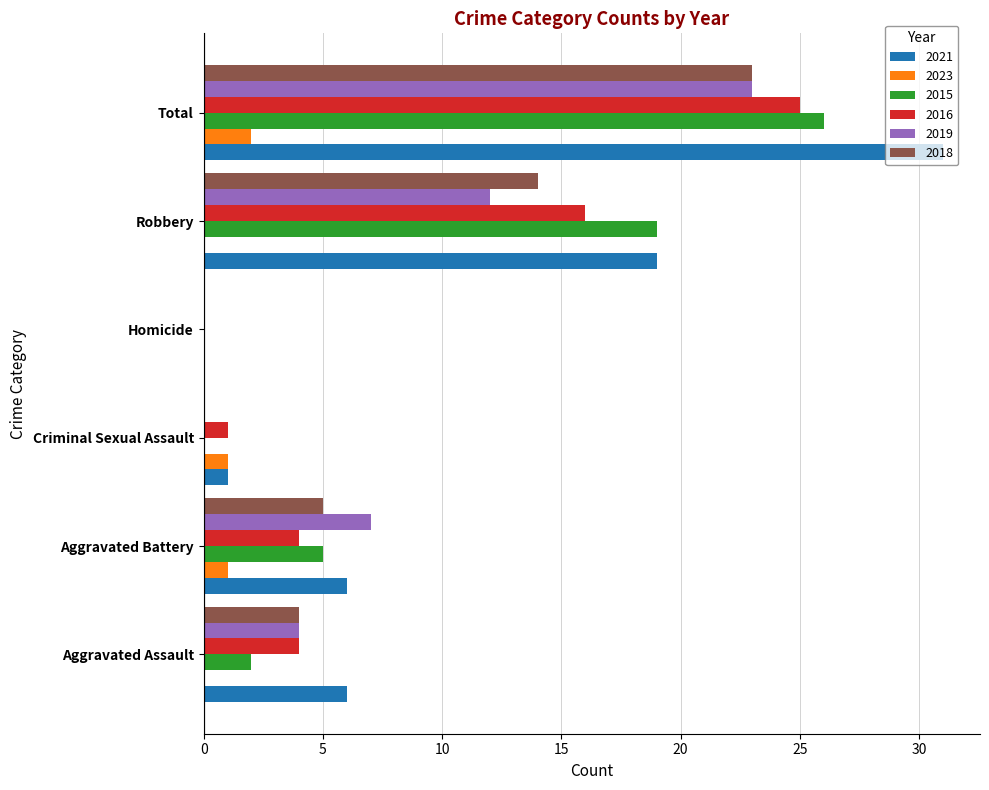

Which series changed the most between Aggravated Battery and Total?

2021